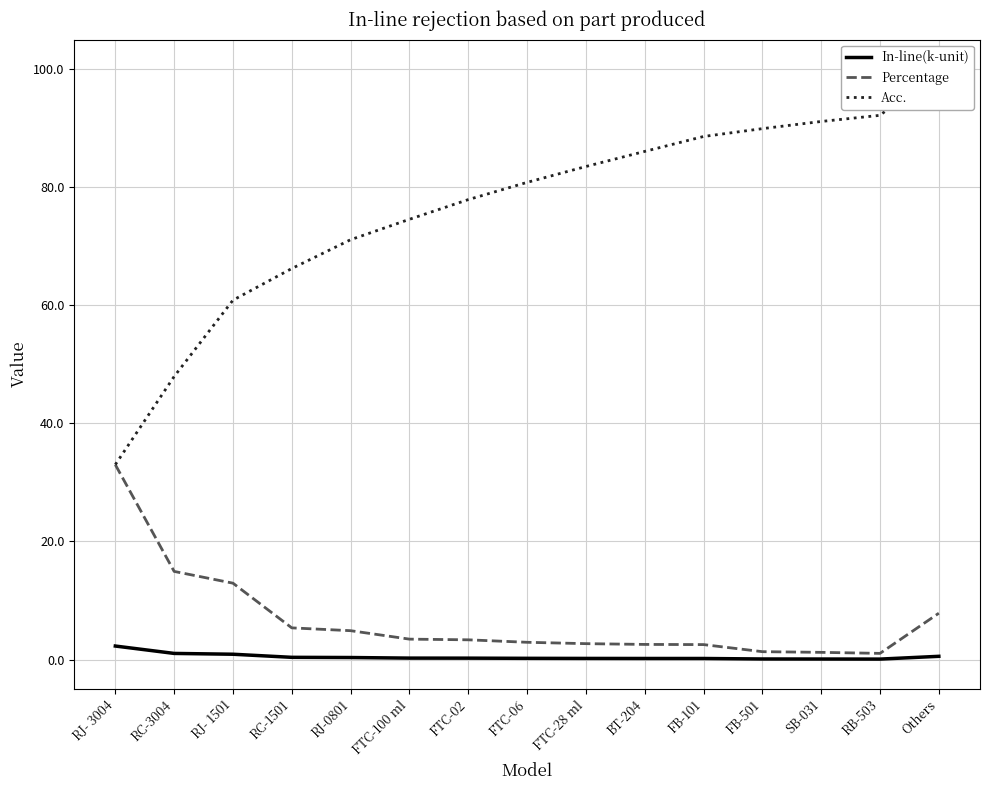

True or false: Percentage and Acc. cross at least once.

False